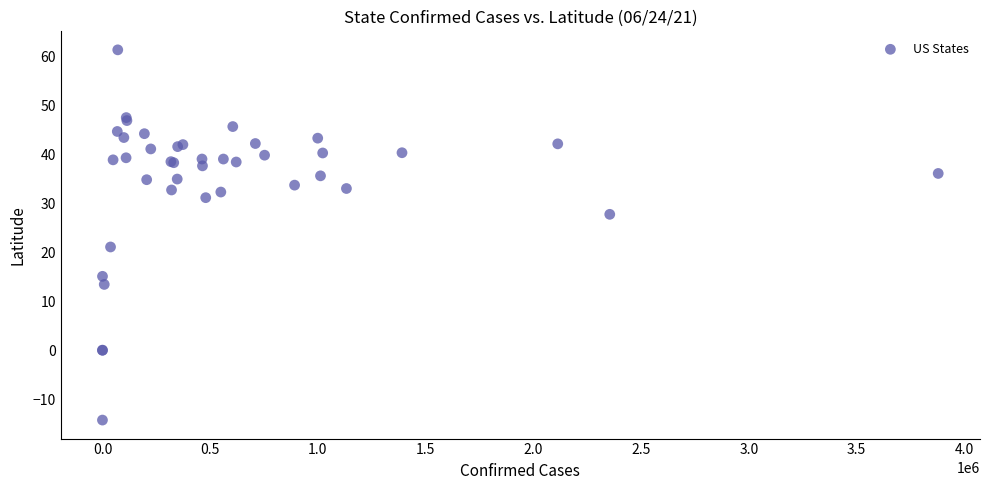

What Y value in the scatter plot is closest to 23?

21.1